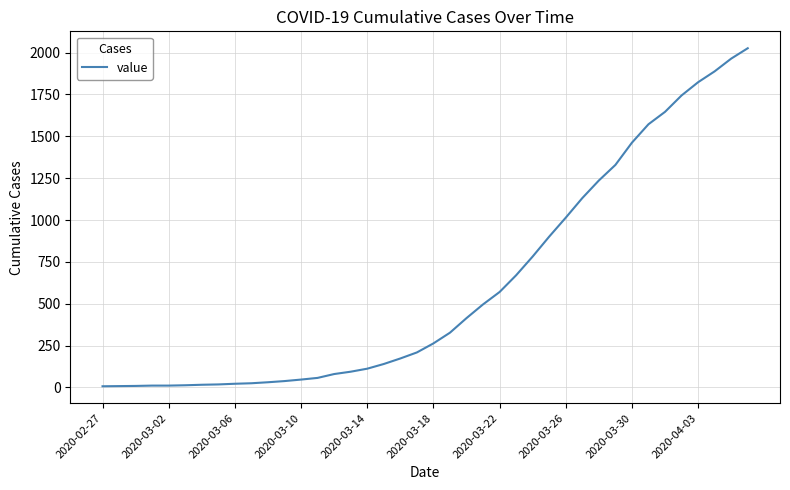

What is the difference between the maximum and minimum values?

2019